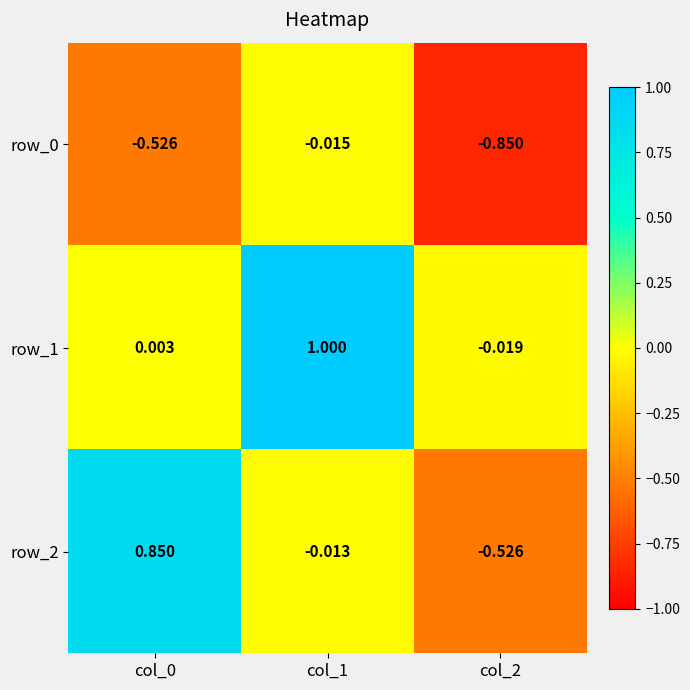

What is the average value of the row_2 series?

0.1